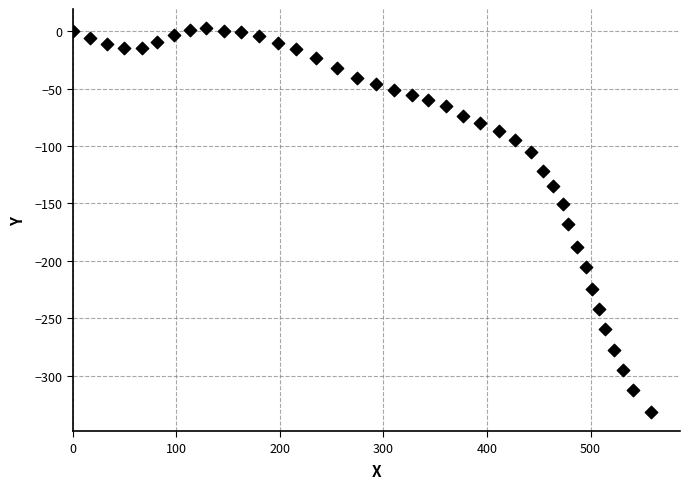

What Y value in the scatter plot is closest to -164?

-168.1